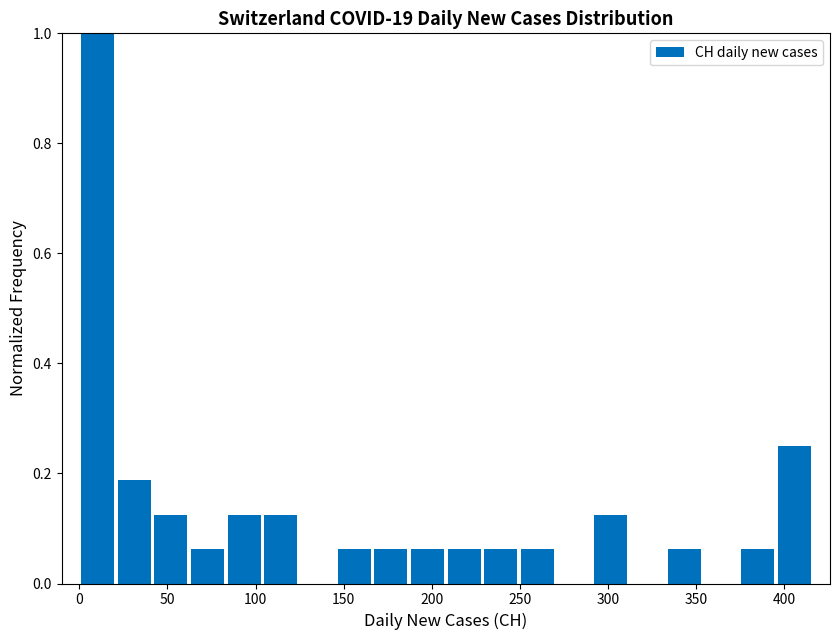

Reading left to right, transcribe this chart: for each bar, give the range it covers on the x-axis and its height. Neither the bar edges nor the heights are printed on the chart, so give them approximately, as read against the axes.

0 to 20: 1.00
20 to 40: 0.18
40 to 60: 0.12
60 to 85: 0.06
85 to 105: 0.12
105 to 125: 0.12
125 to 145: 0
145 to 165: 0.06
165 to 185: 0.06
185 to 210: 0.06
210 to 230: 0.06
230 to 250: 0.06
250 to 270: 0.06
270 to 290: 0
290 to 310: 0.12
310 to 335: 0
335 to 355: 0.06
355 to 375: 0
375 to 395: 0.06
395 to 415: 0.26